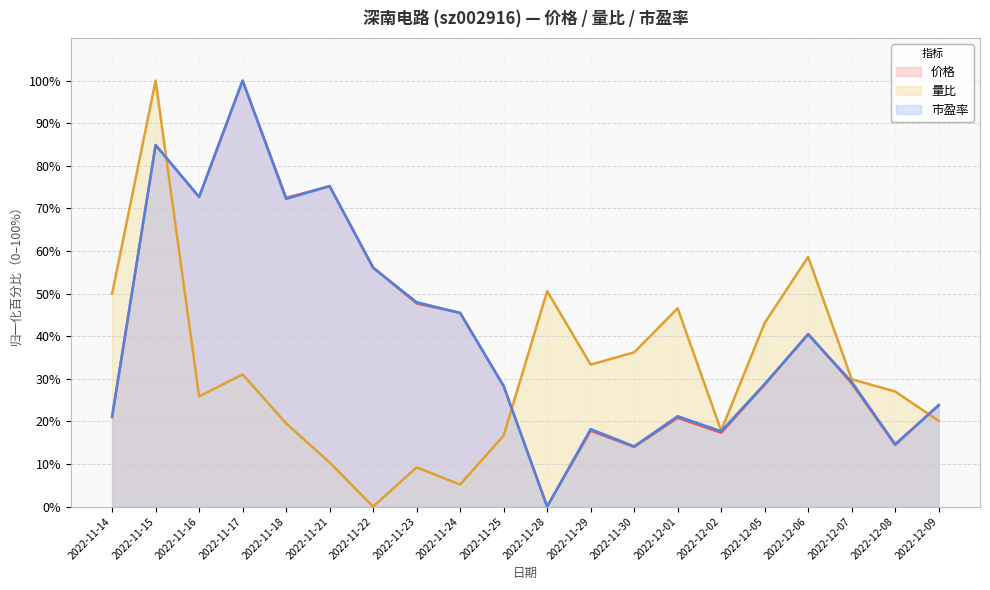

What is the sum of the 量比 values at 2022-12-08 and 2022-11-23?

36.2